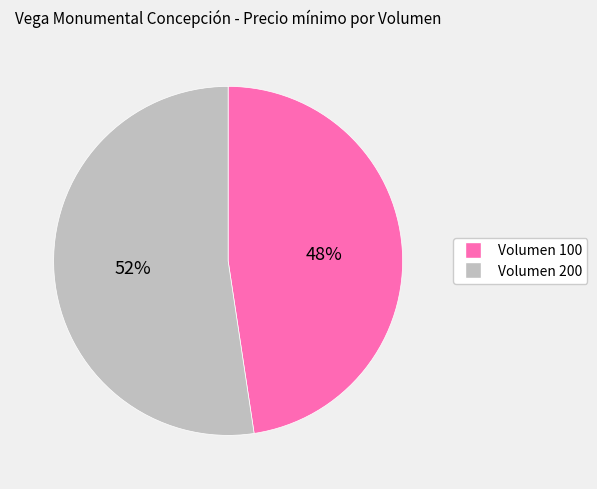

What percentage is the Volumen 200 slice, to the nearest percent?

52%